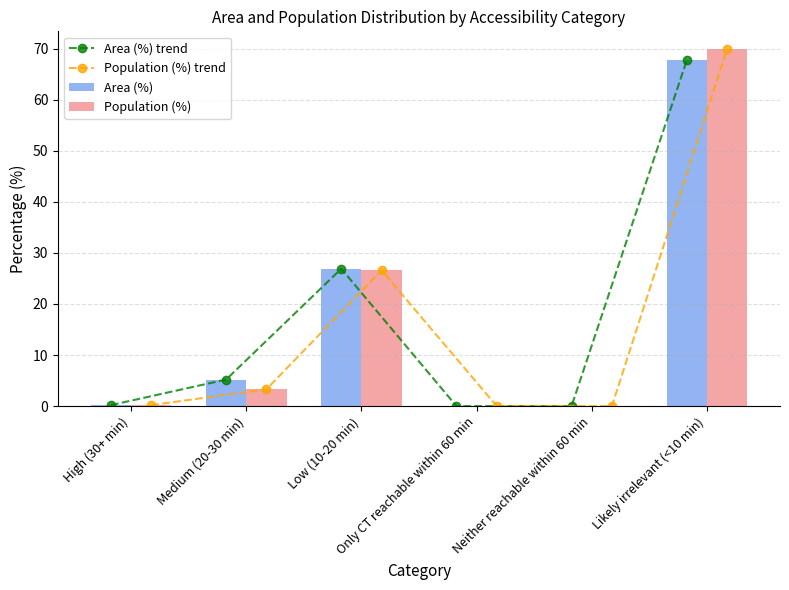

What is the difference between the maximum and second lowest values in the Population (%) series?

69.9